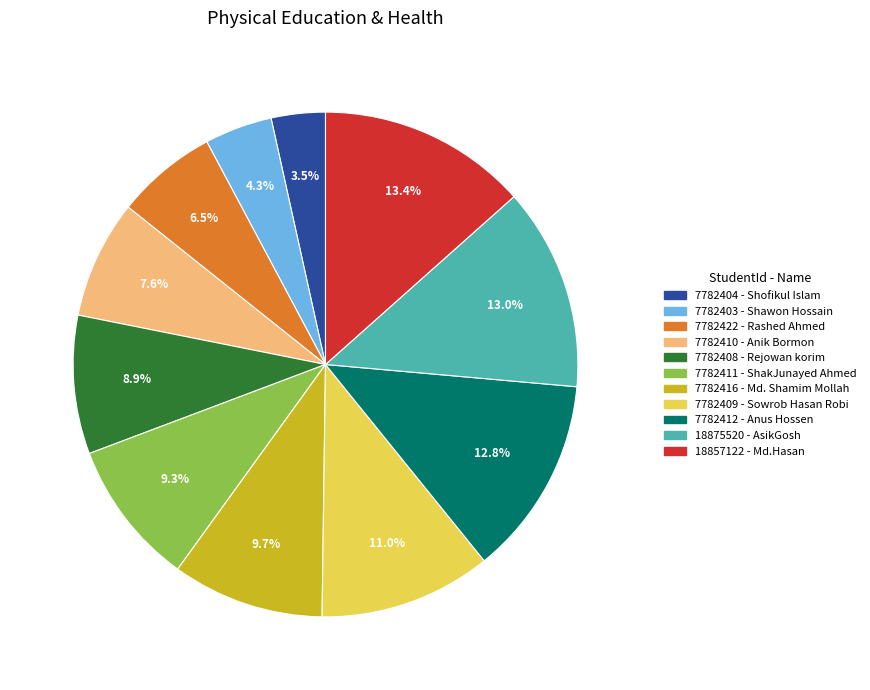

Does 18875520 represent more than half of the total?

No